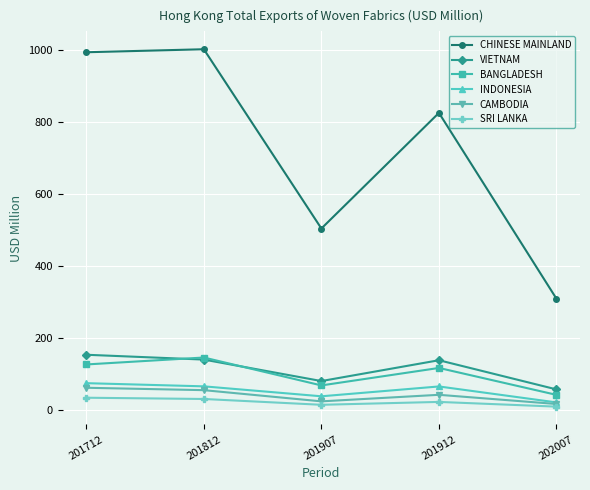

True or false: BANGLADESH has more than 0 points higher than both neighbors.

True